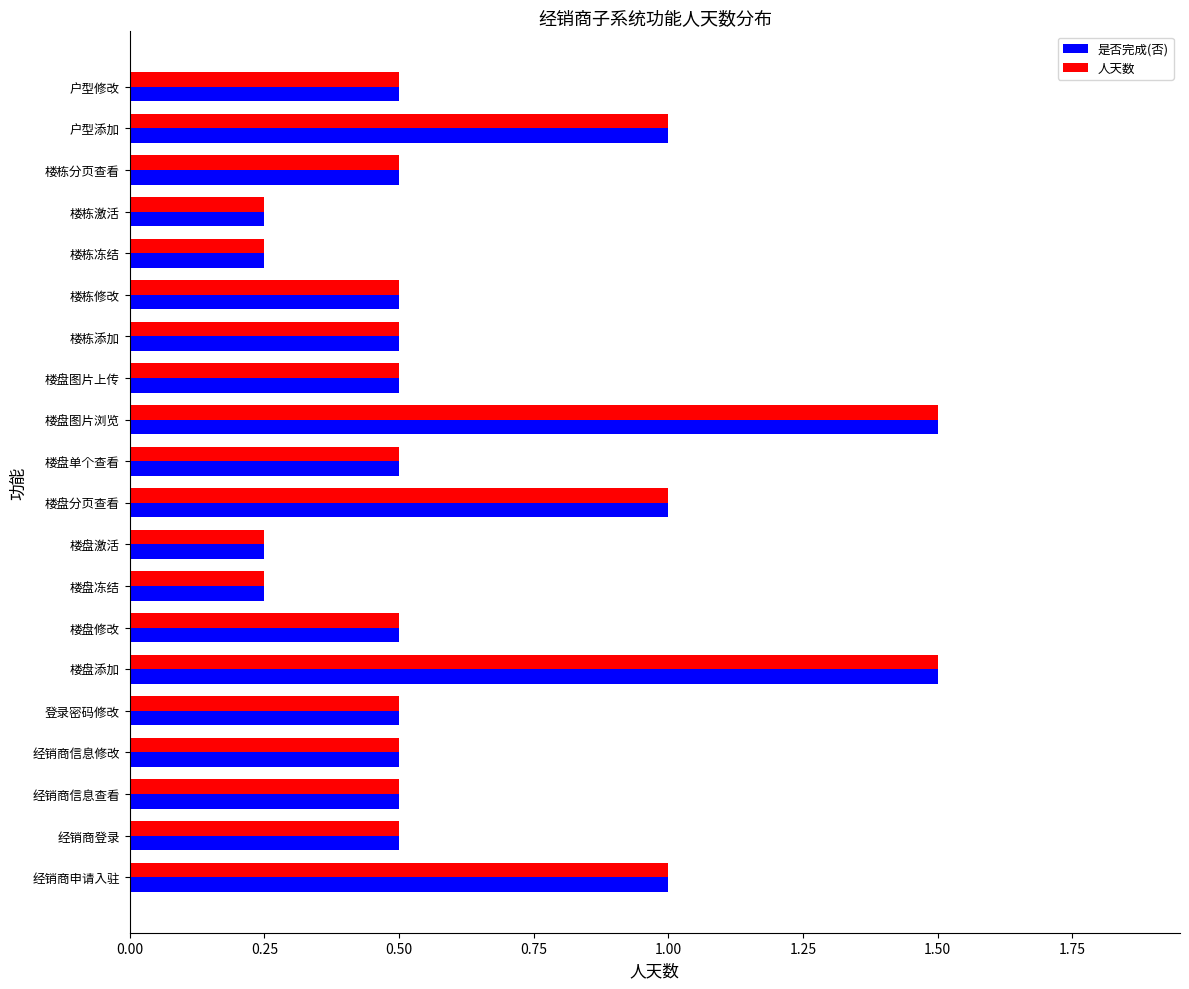

What is the average value of the 是否完成(否) series?

0.6